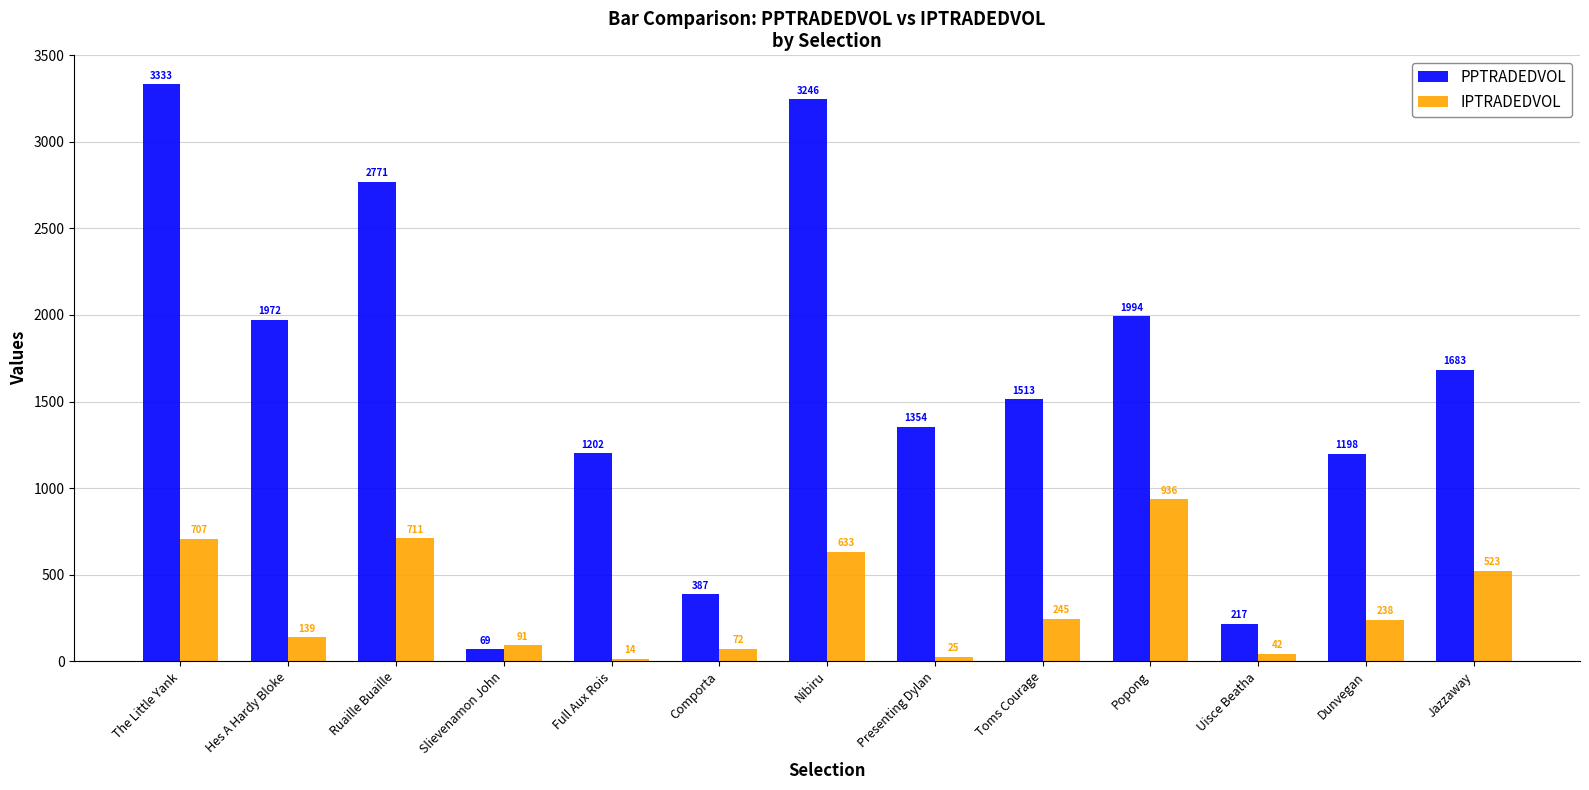

How many data points in IPTRADEDVOL are less than 238?

6